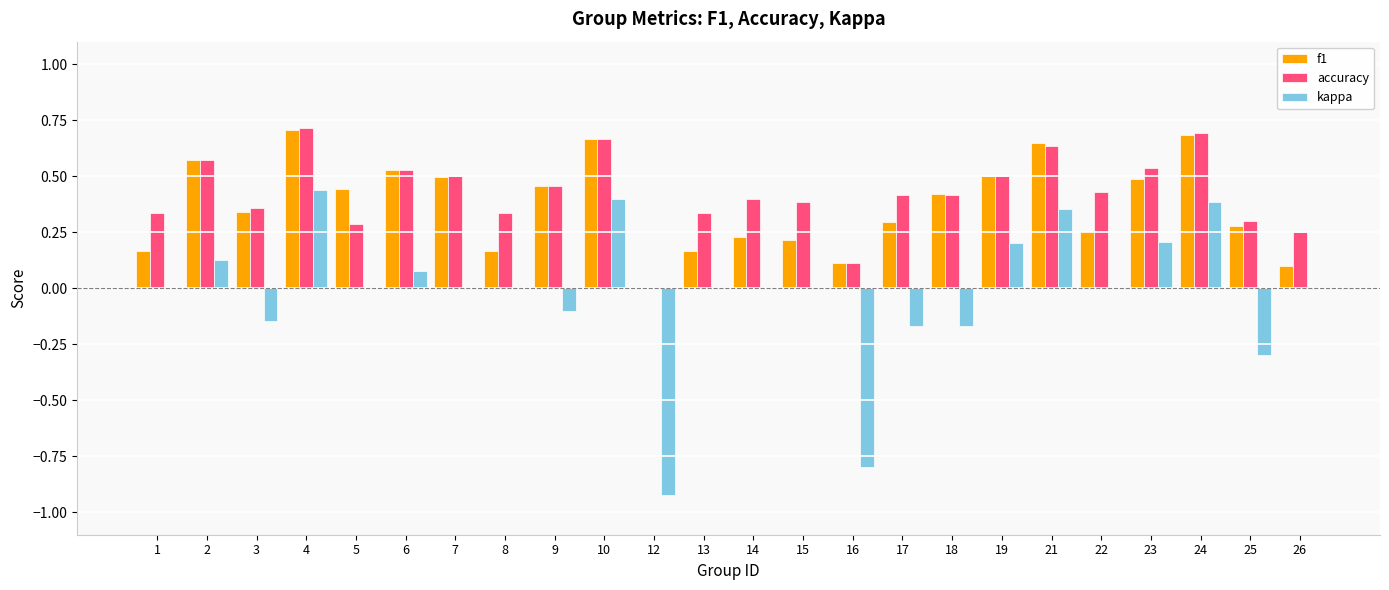

What is the sum of all kappa values?

-0.4